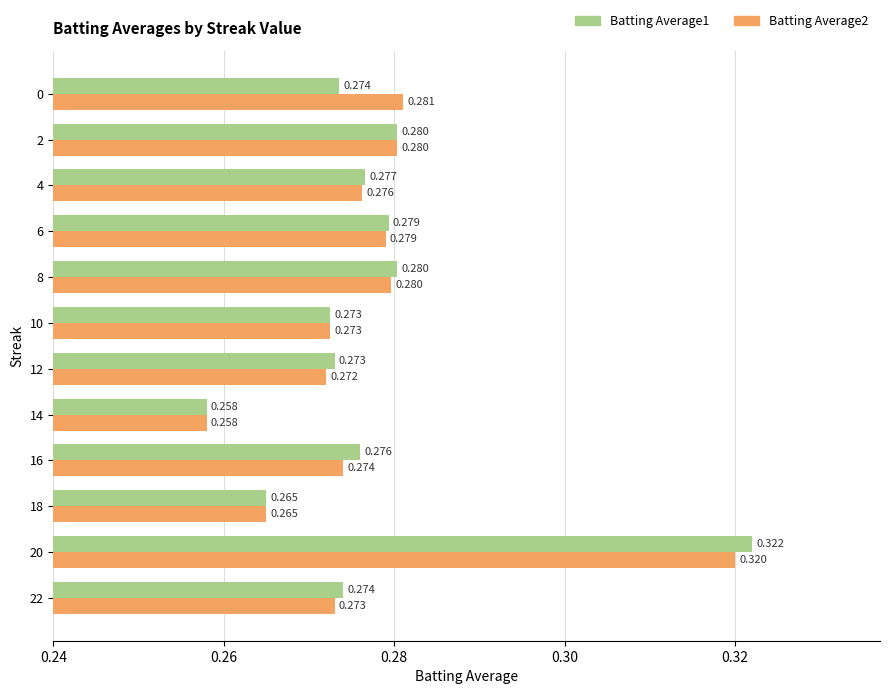

The value of Batting Average2 at 10 is 0.3. True or false?

True